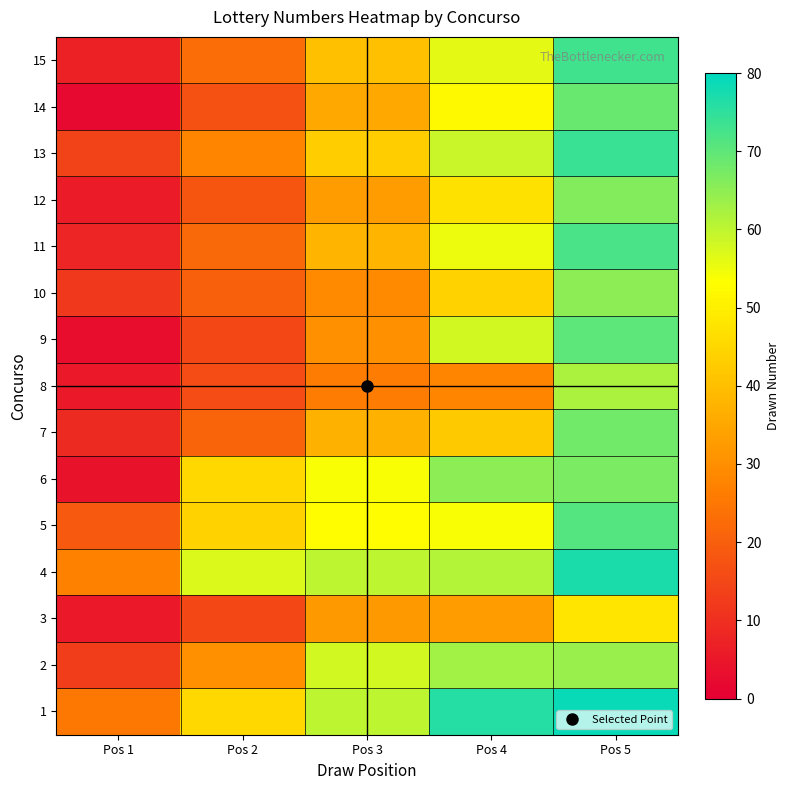

What is the total value across all series at Pos 3?

628